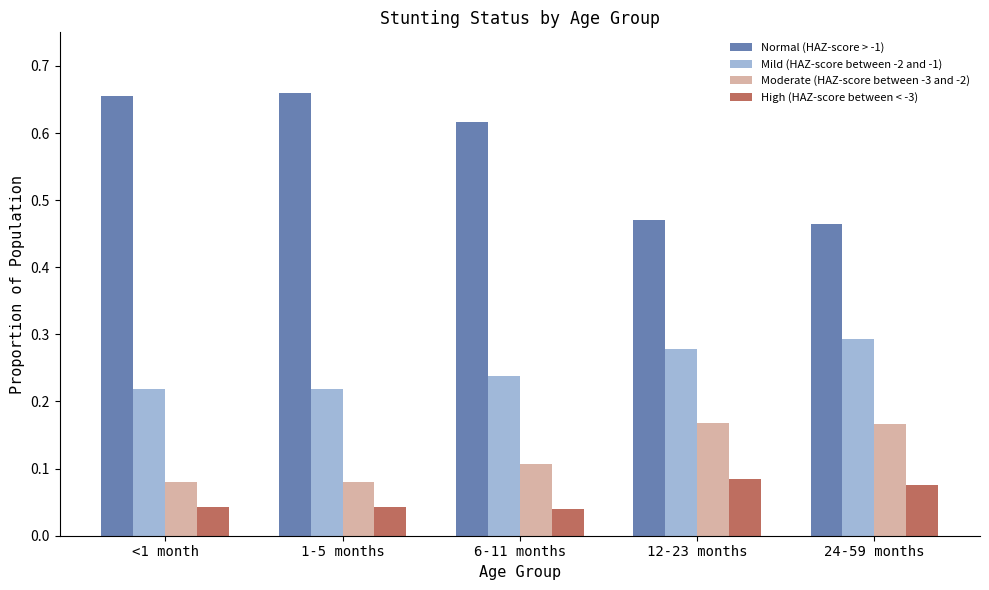

At how many categories does at least one series exceed 0?

5